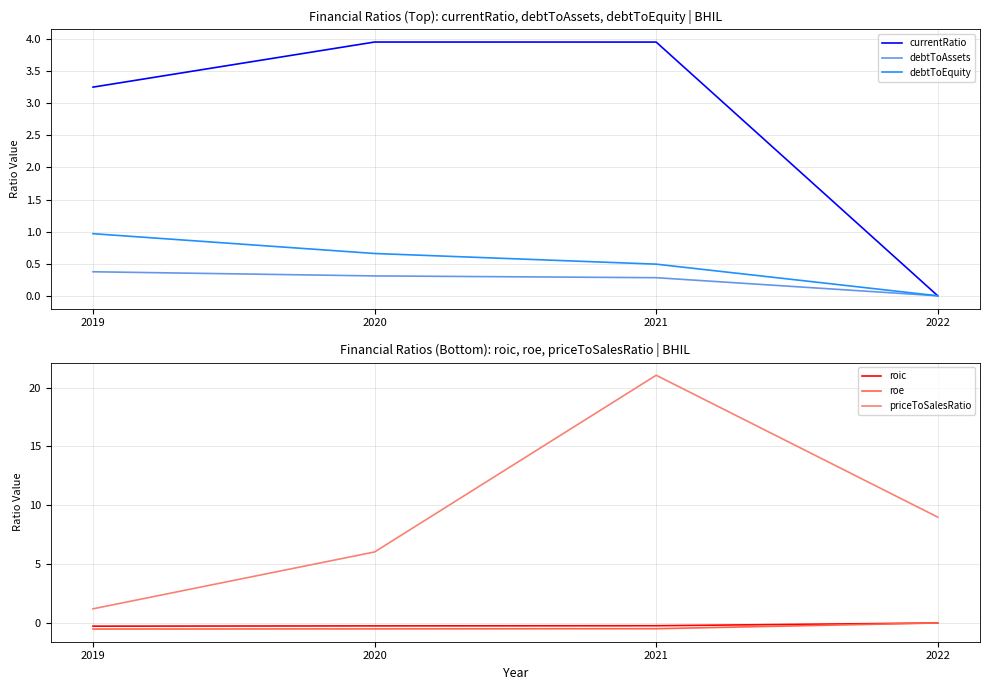

Is this an area chart (filled region under the line)?

No